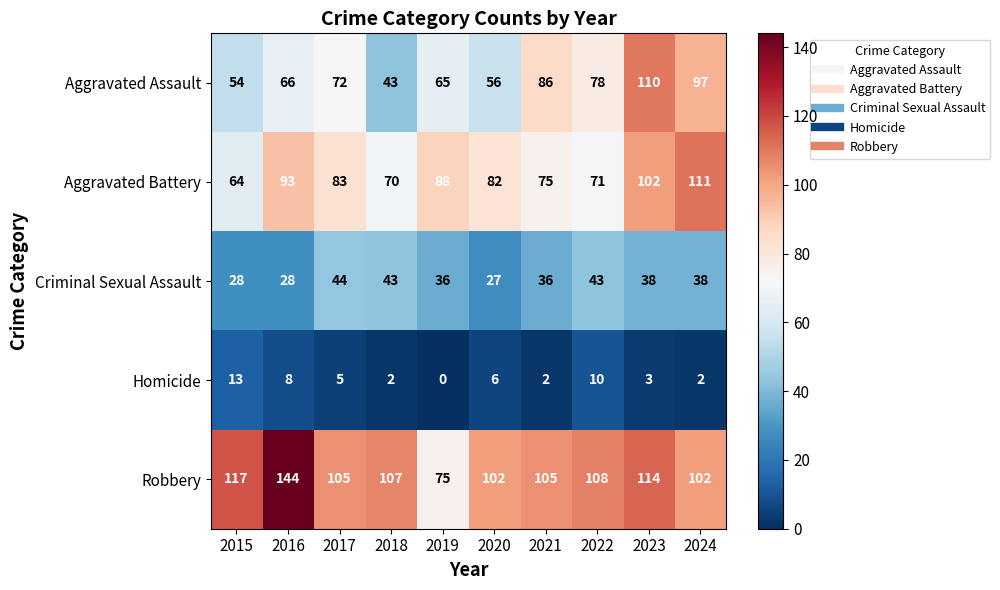

Between 2016 and 2017, which series saw the biggest shift?

Robbery